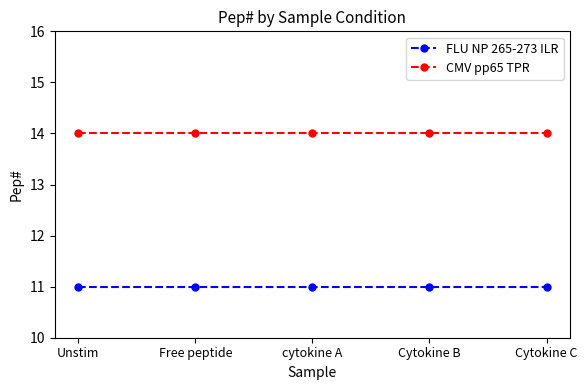

True or false: FLU NP 265-273 ILR and CMV pp65 TPR cross at least once.

False